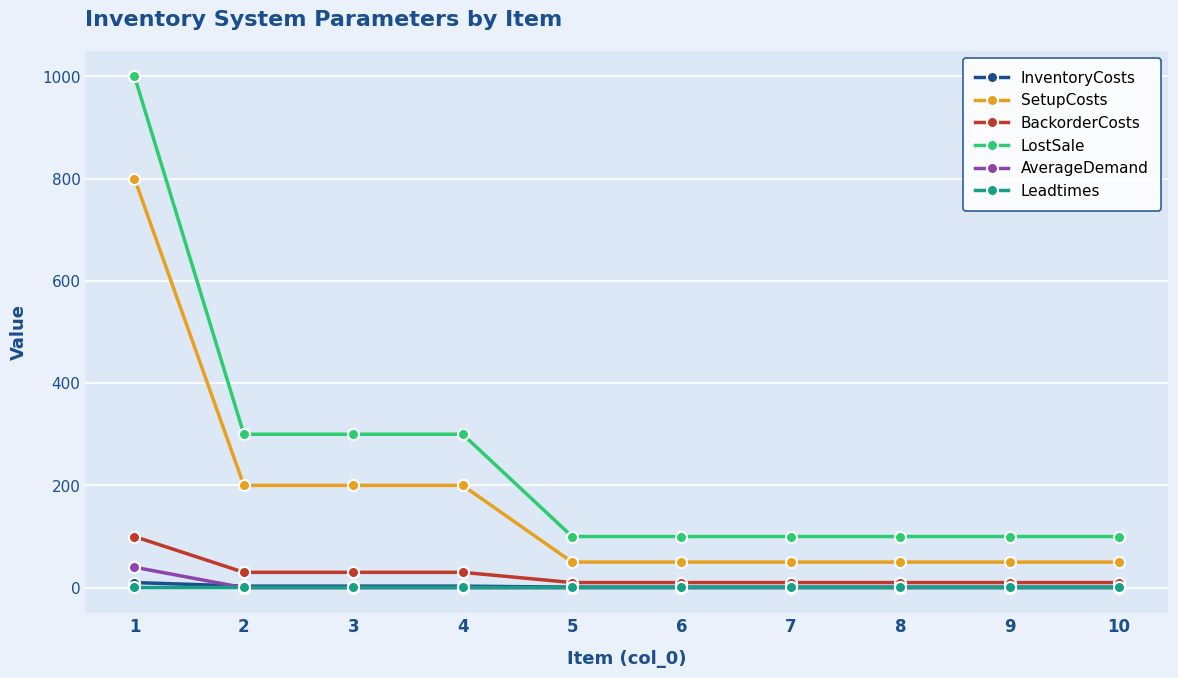

At which category is the sum across all series the highest?

1